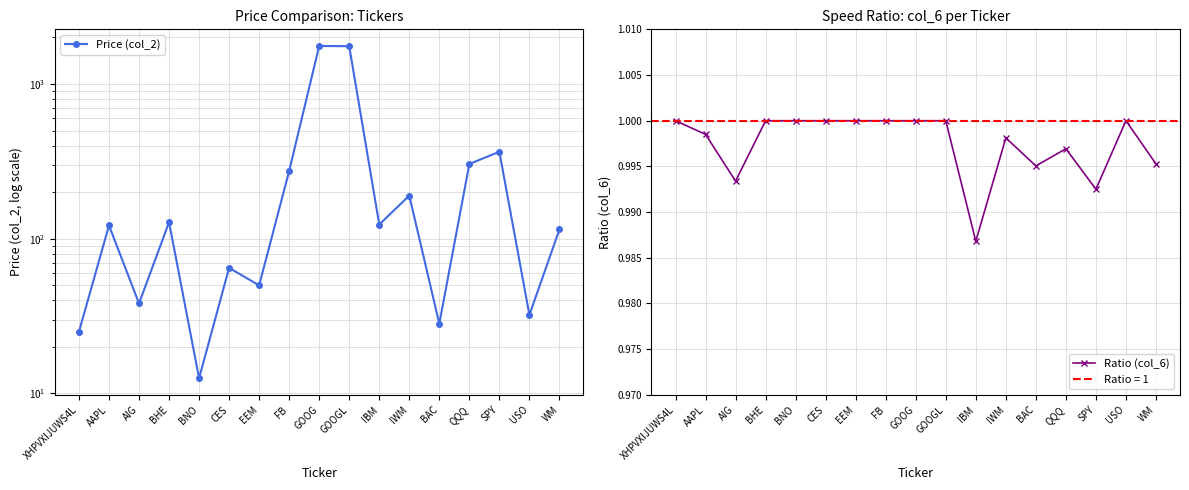

List the series in order of their peak value, highest first.

Price (col_2), Ratio (col_6)